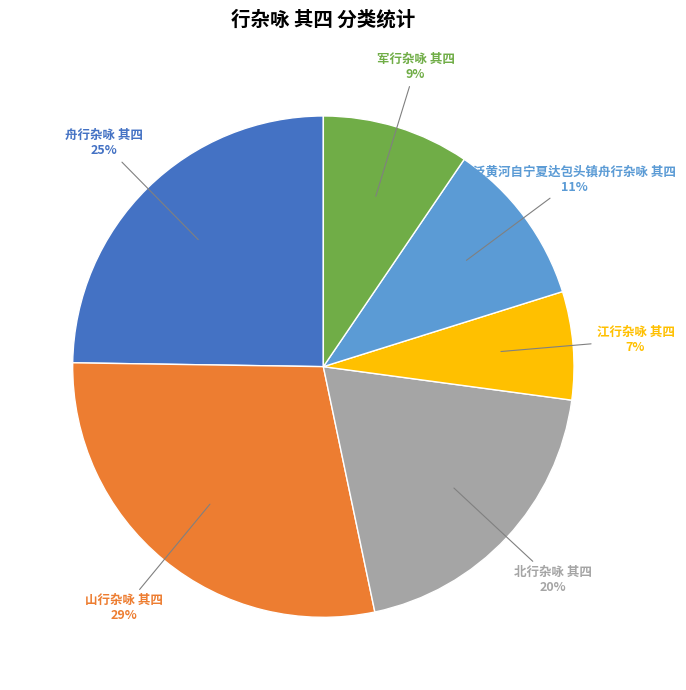

Which category has the smallest portion of the pie?

江行杂咏 其四